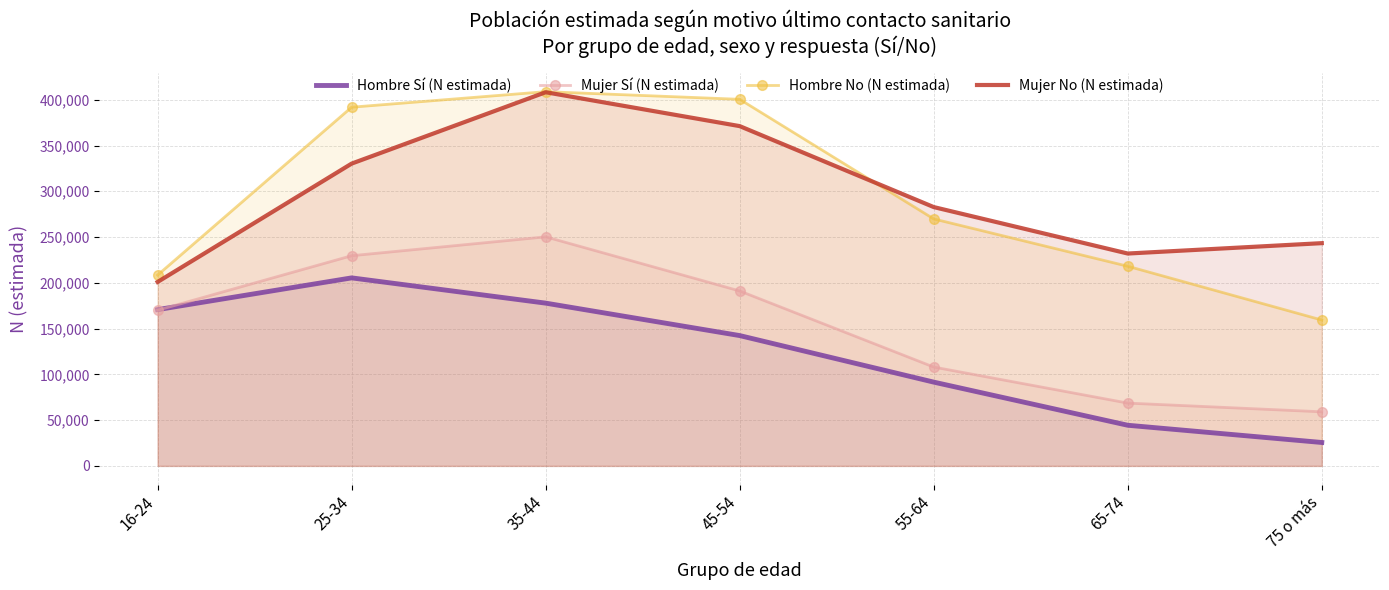

What is the difference between the highest and lowest values at 45-54?

258115